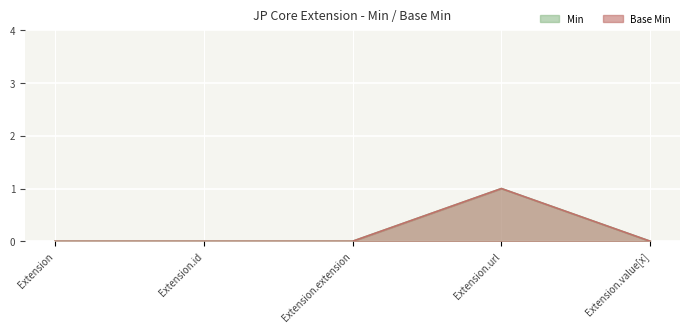

How many series are shown in this chart?

2